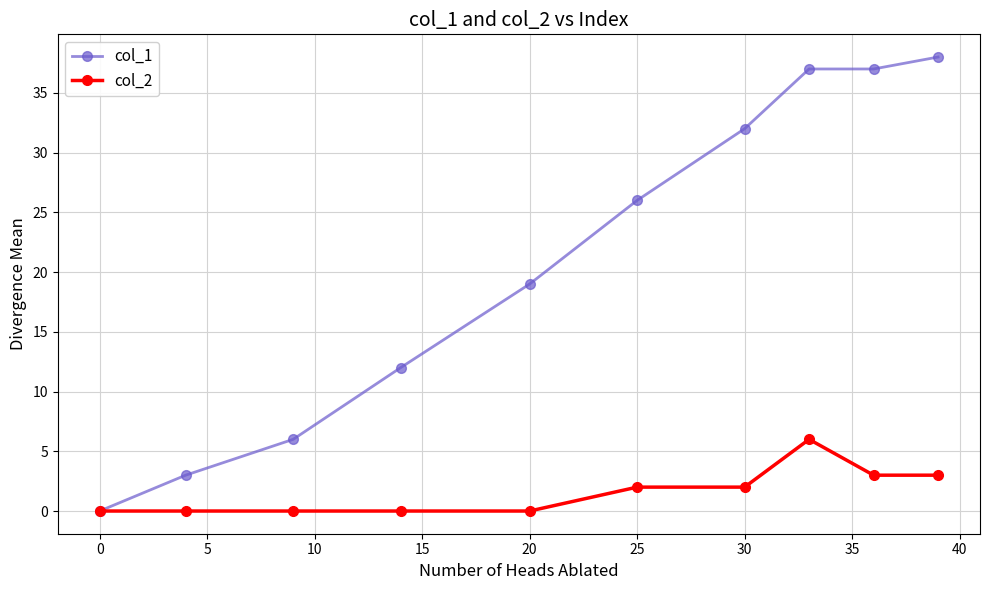

What is the maximum value shown in the chart?

38